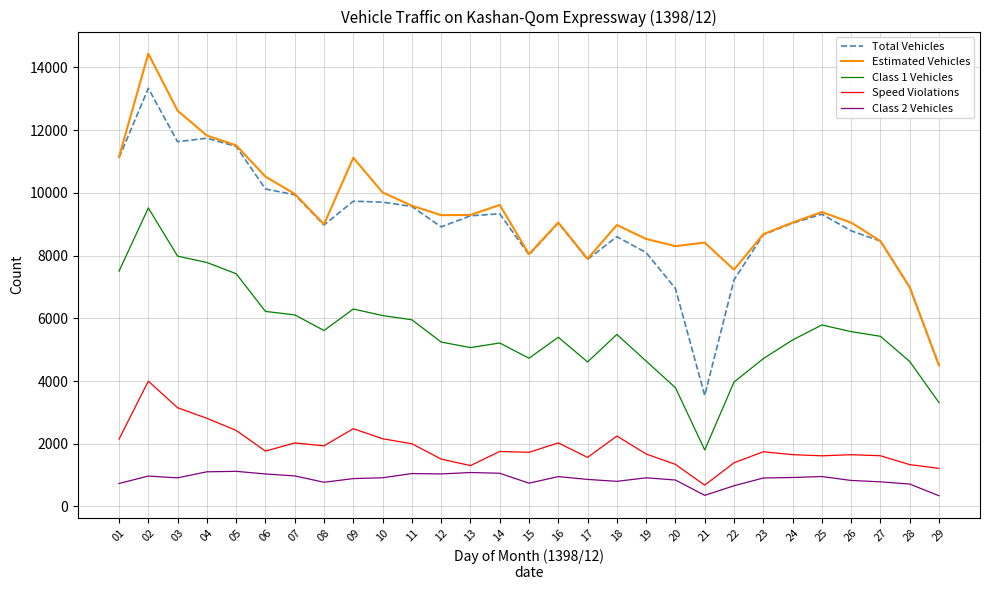

What is the sum of the Class 2 Vehicles values at 29 and 03?

1253